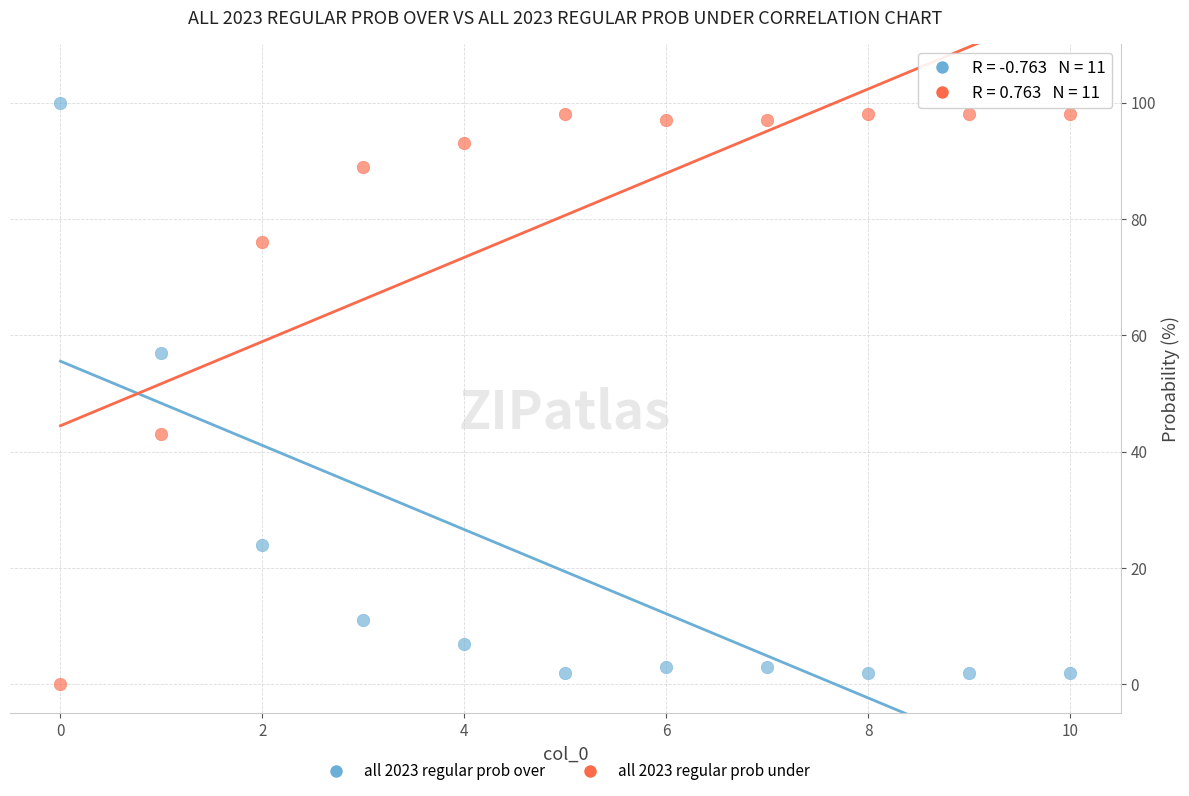

In the all 2023 regular prob over series, what Y value is closest to 51?

57